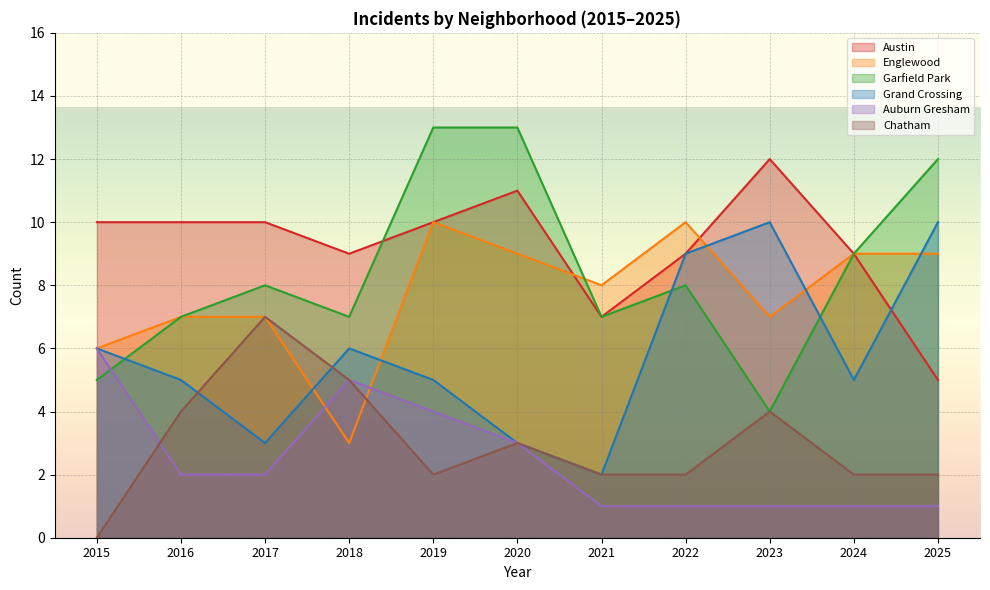

At which label is Garfield Park closest to 8?

2017